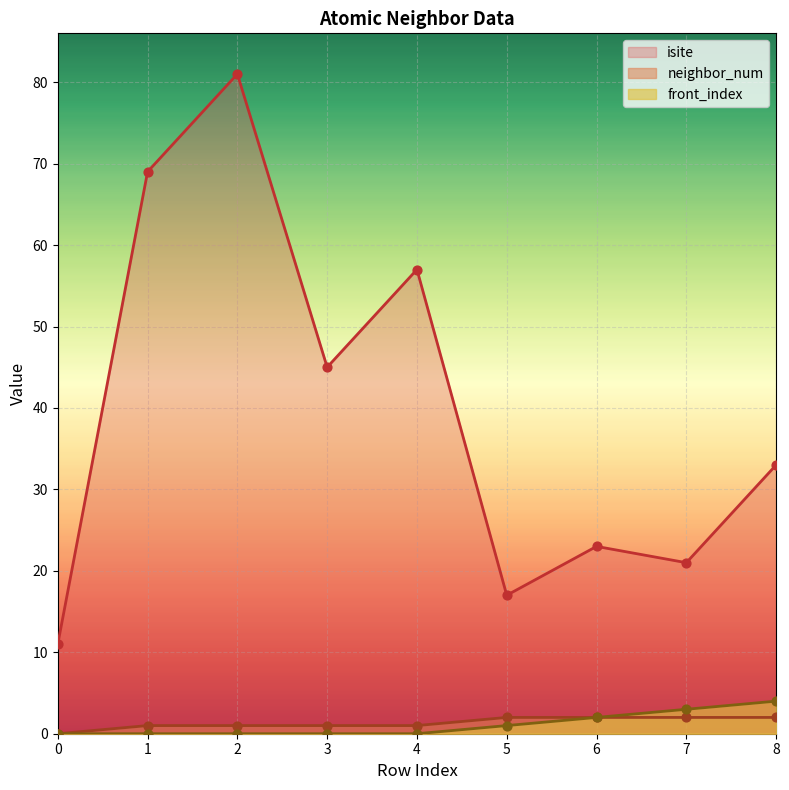

Which series has the widest spread of Y values?

isite